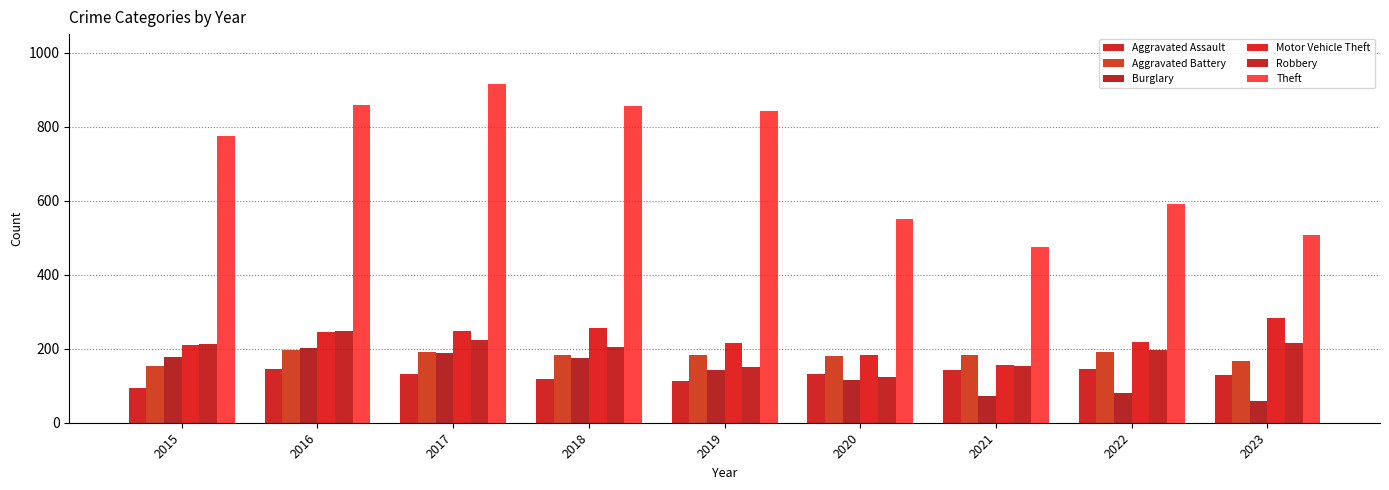

Which series has the widest spread of values?

Theft